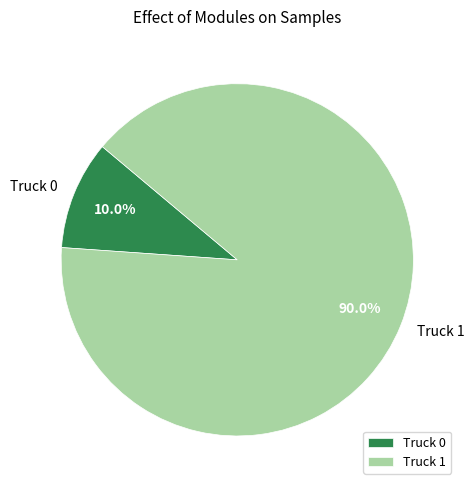

Combined, what portion of the pie is Truck 1 and Truck 0?

100.0%